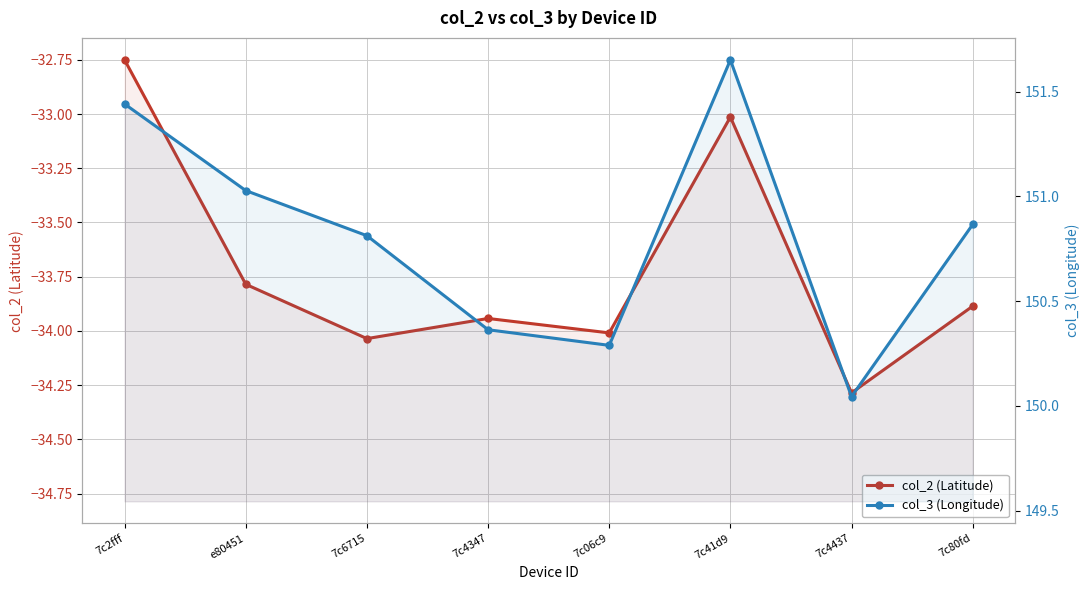

Reading right to left, extract all data points from this chart.

col_2 (Latitude): -33.9	-34.3	-33.0	-34.0	-33.9	-34.0	-33.8	-32.8
col_3 (Longitude): 150.9	150.0	151.7	150.3	150.4	150.8	151.0	151.4